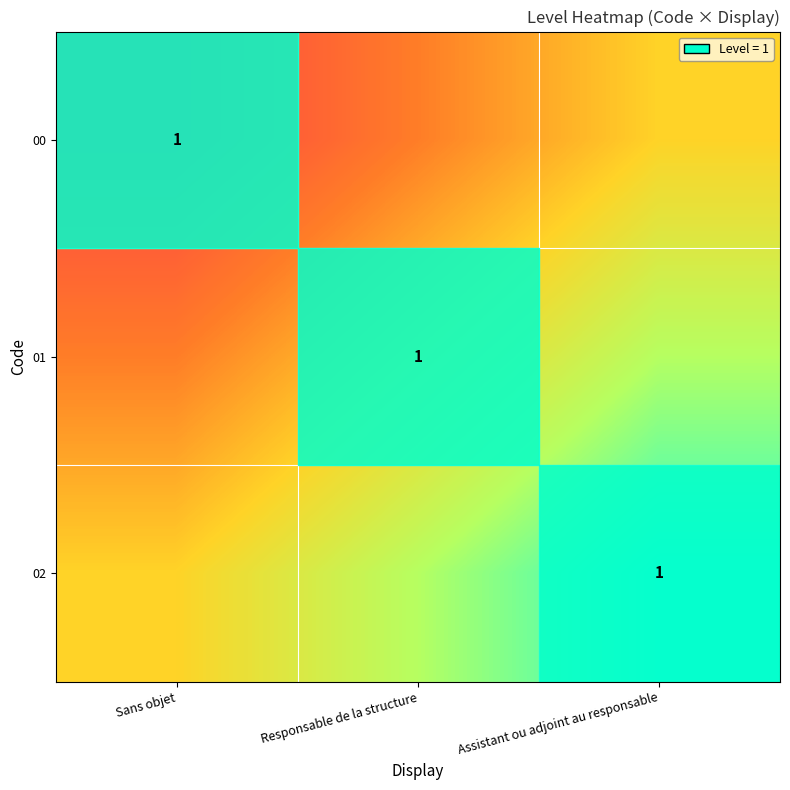

What is the difference between the highest and lowest values at Sans objet?

0.5